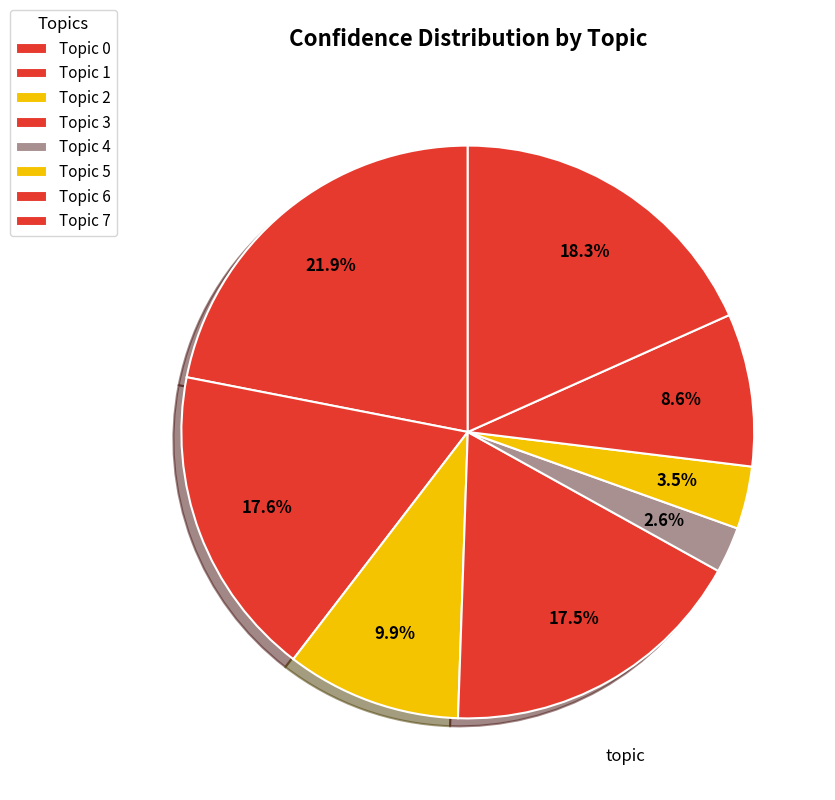

What percentage do Topic 7 and Topic 4 together represent?

24.0%